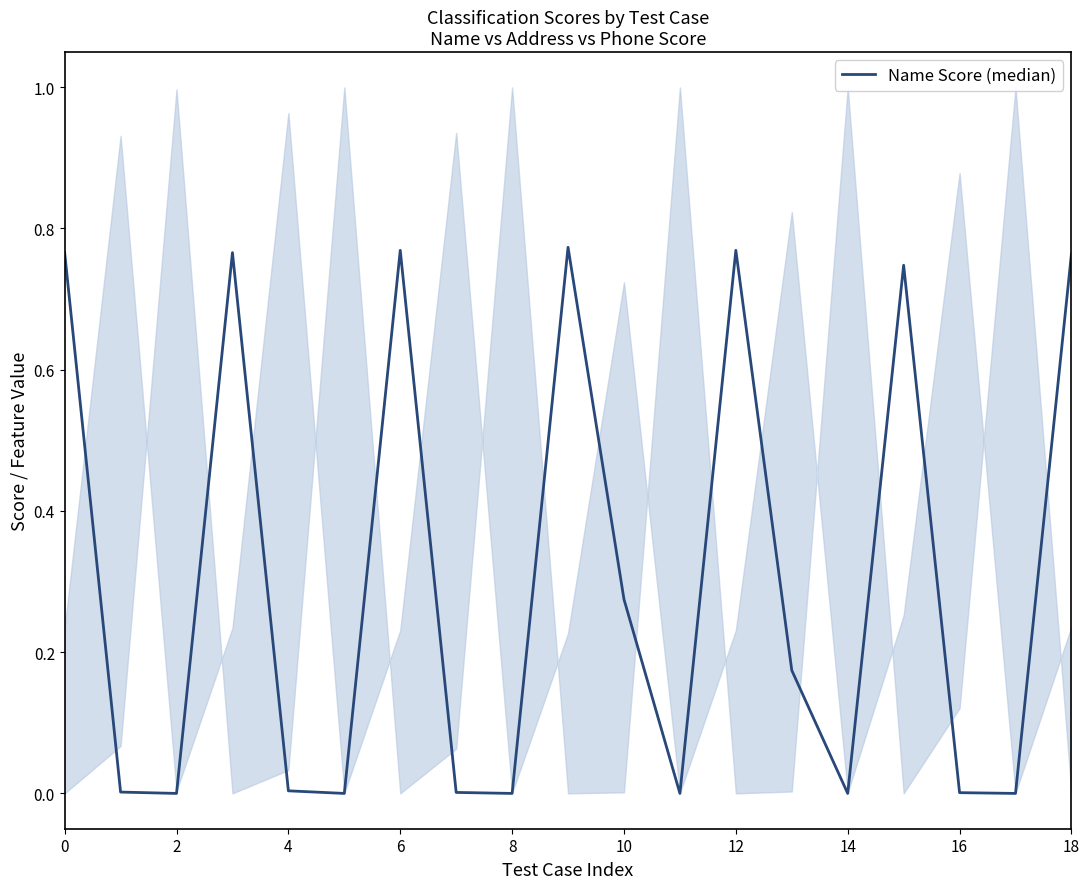

Does the chart have visible grid lines?

No